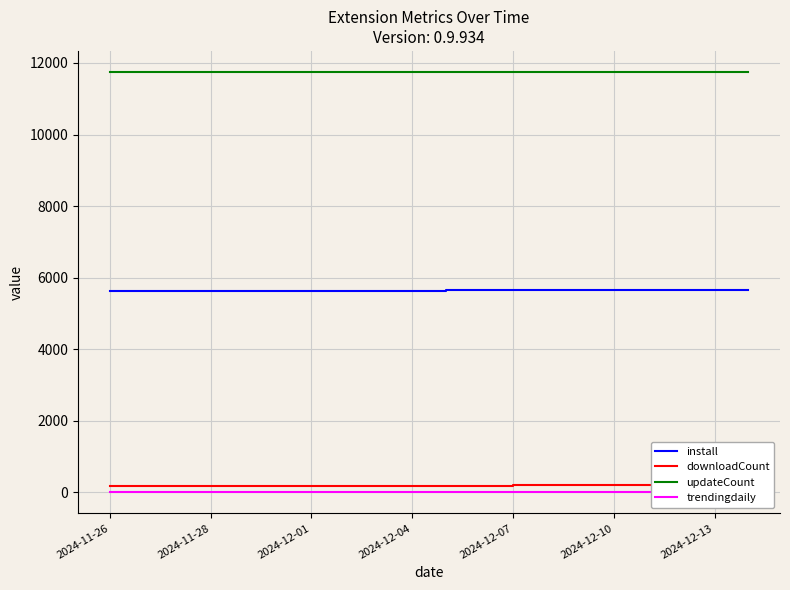

How many lines are shown in the chart?

4